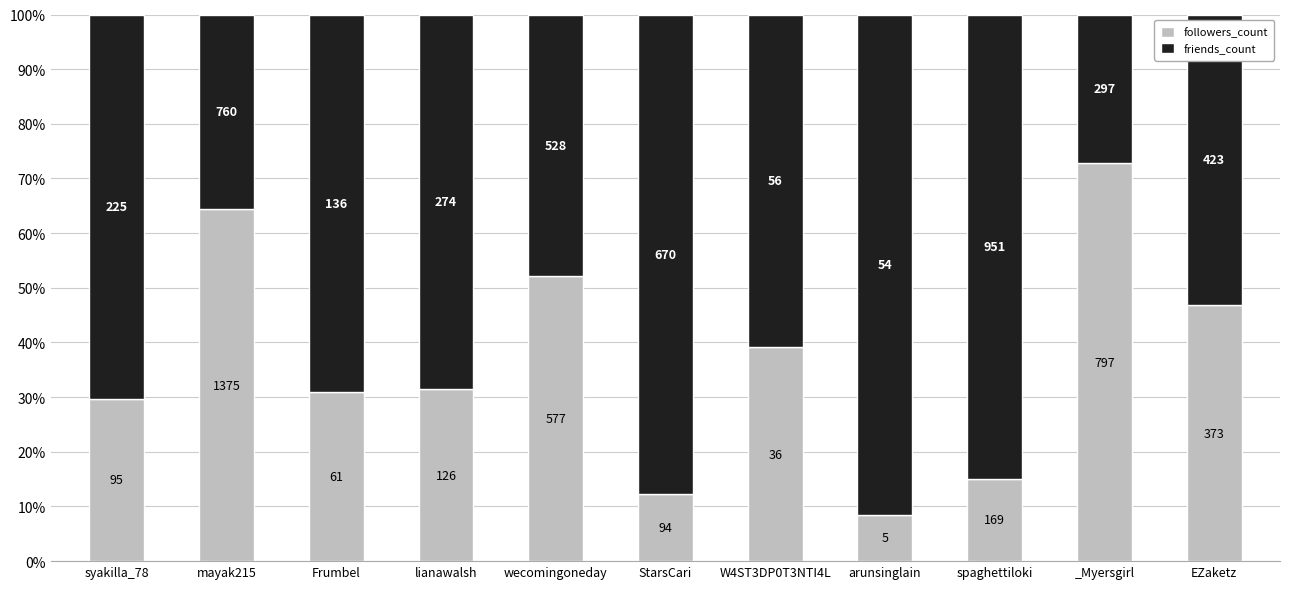

What are all the series names shown in the legend?

followers_count, friends_count